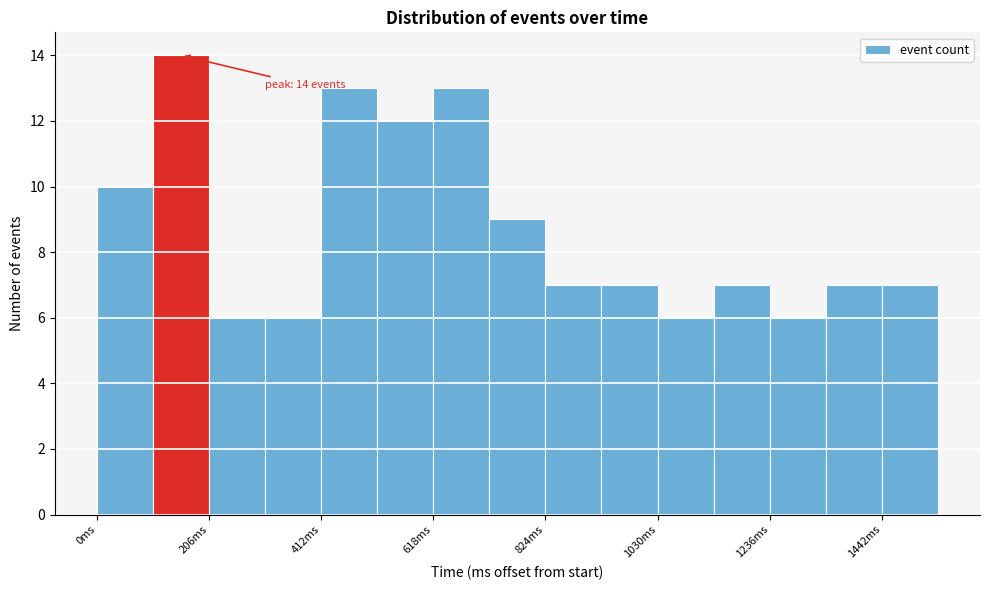

Read against the x-axis, roughly where is the centre of the tallest bar?

150